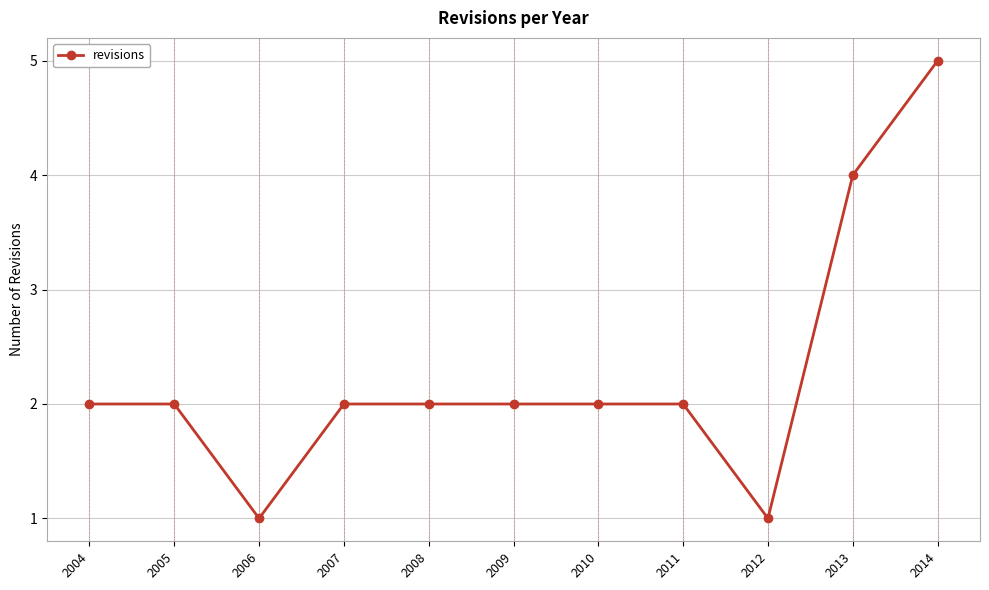

Reading left to right, transcribe all the data shown in this chart.

2	2	1	2	2	2	2	2	1	4	5